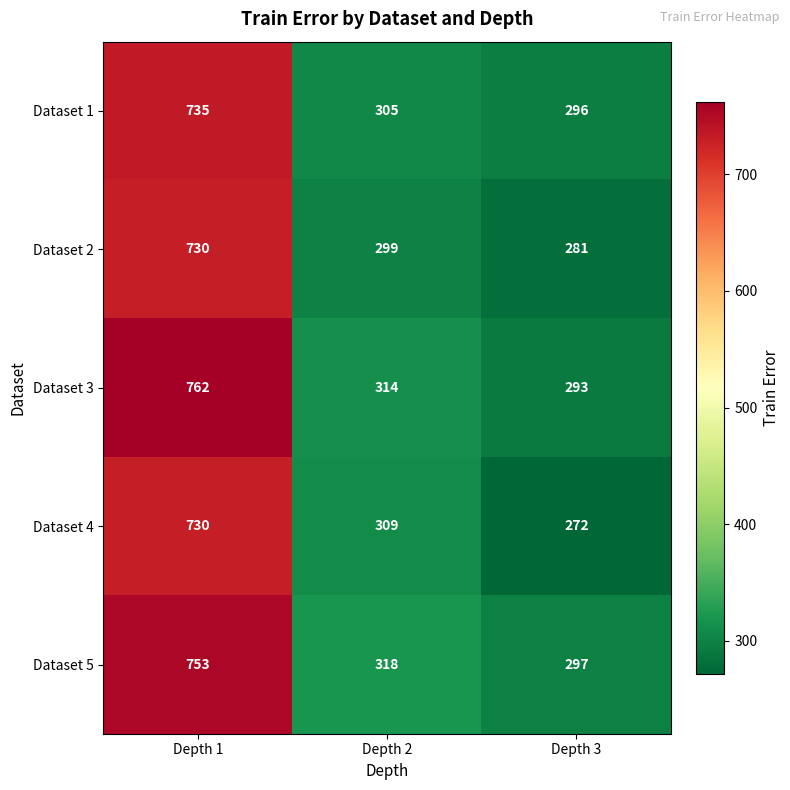

Reading right to left, transcribe all the data shown in this chart.

Dataset 1: 296	305	735
Dataset 2: 281	299	730
Dataset 3: 293	314	762
Dataset 4: 272	309	730
Dataset 5: 297	318	753